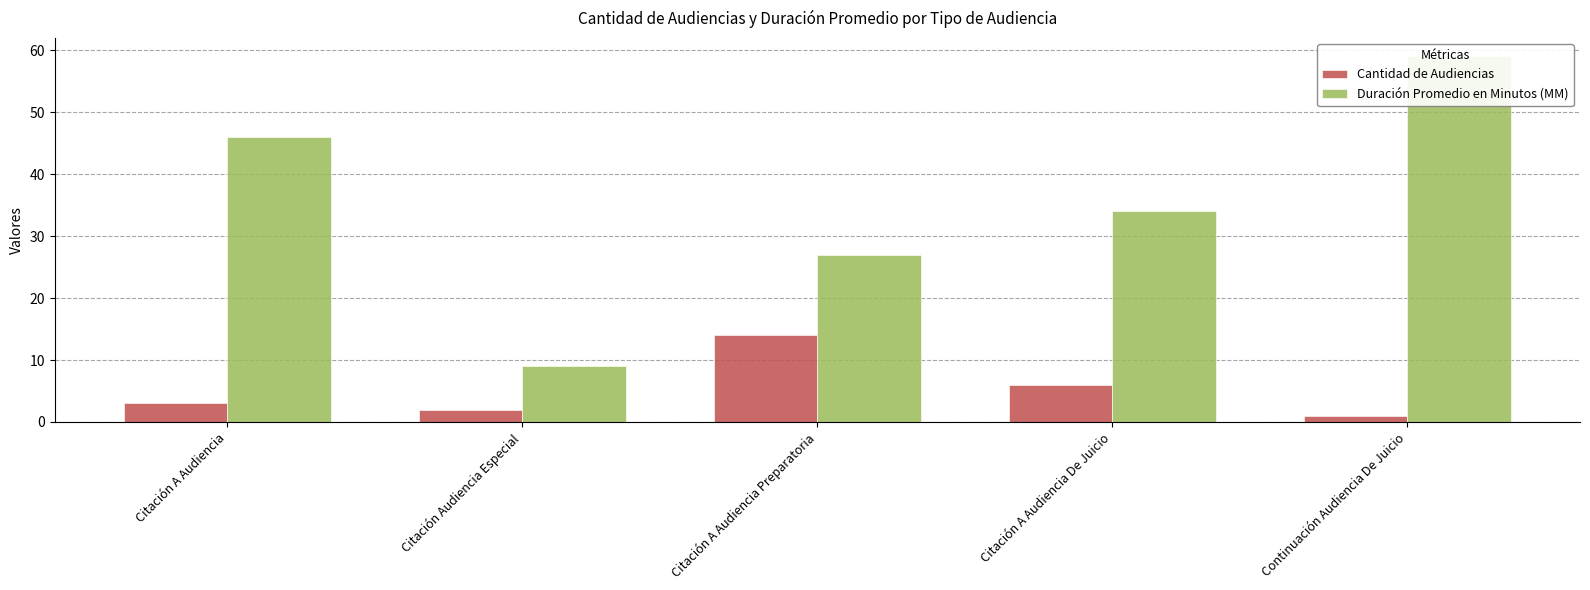

What is the value of the Duración Promedio en Minutos (MM) bar at the 1st from the left?

46